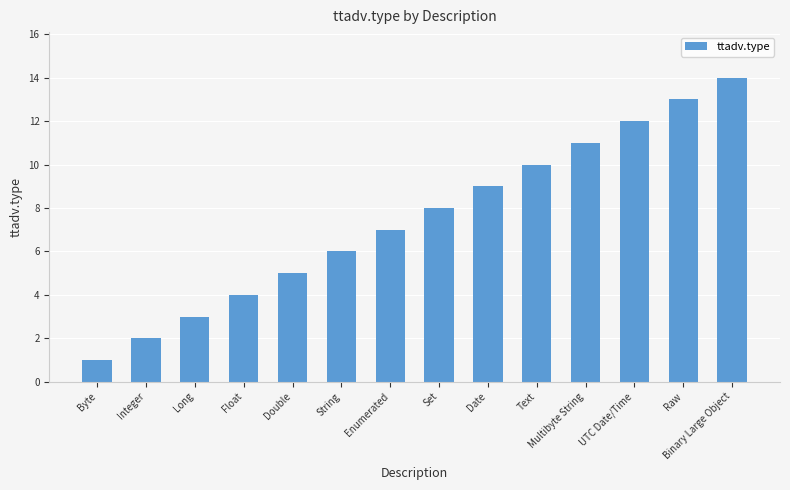

Is it true that the value at Float is 2?

False